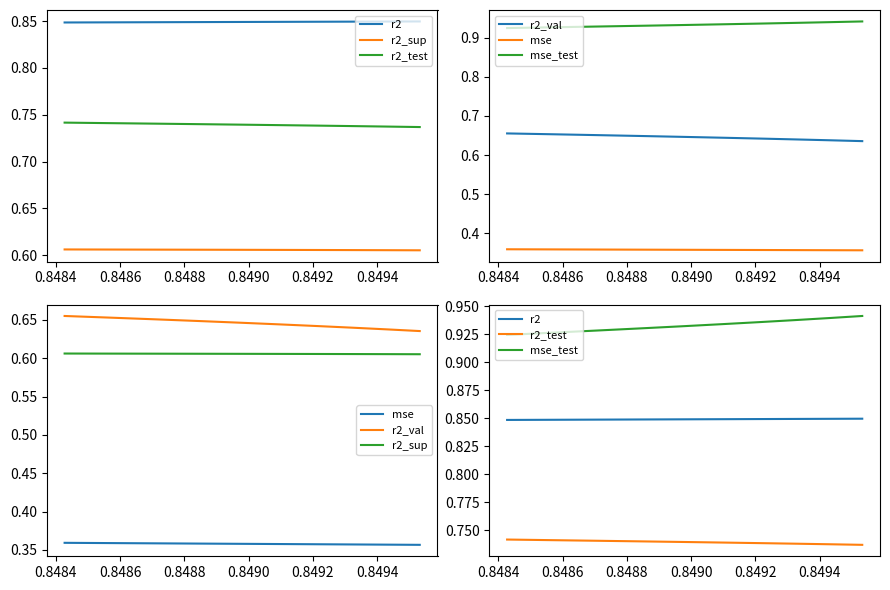

Reading left to right, what are all the values shown in this chart?

r2: 0.8	0.8	0.8	0.8	0.8	0.8	0.8	0.8	0.8	0.8
r2_sup: 0.6	0.6	0.6	0.6	0.6	0.6	0.6	0.6	0.6	0.6
r2_test: 0.7	0.7	0.7	0.7	0.7	0.7	0.7	0.7	0.7	0.7
r2_val: 0.7	0.7	0.7	0.6	0.6	0.6	0.6	0.6	0.6	0.6
mse: 0.4	0.4	0.4	0.4	0.4	0.4	0.4	0.4	0.4	0.4
mse_test: 0.9	0.9	0.9	0.9	0.9	0.9	0.9	0.9	0.9	0.9